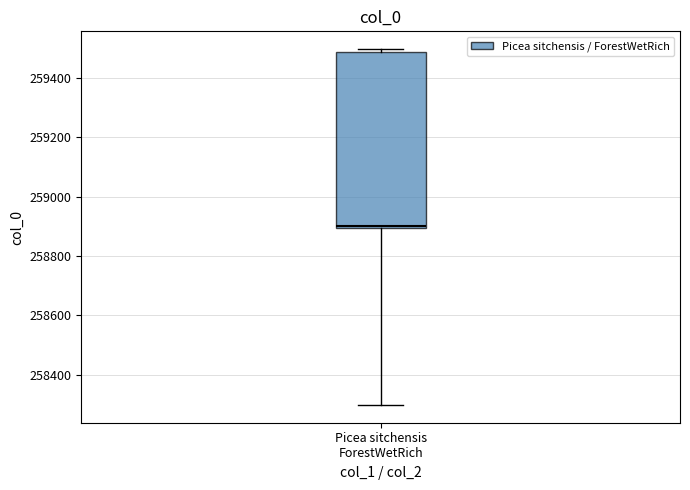

Where is the lower edge of the box for Picea sitchensis ForestWetRich on the y-axis? The values are not printed on the chart, so give them approximately, as read against the axis.

258900